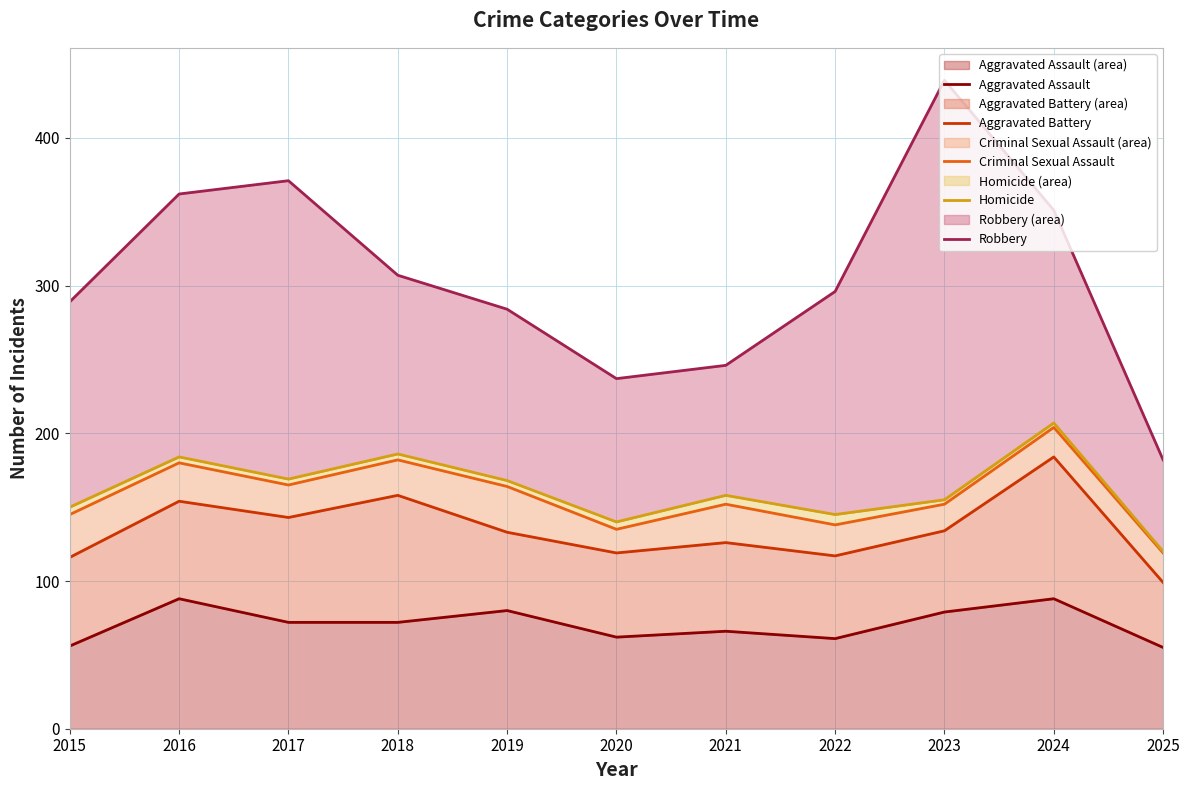

At which label does Homicide reach its peak?

2024